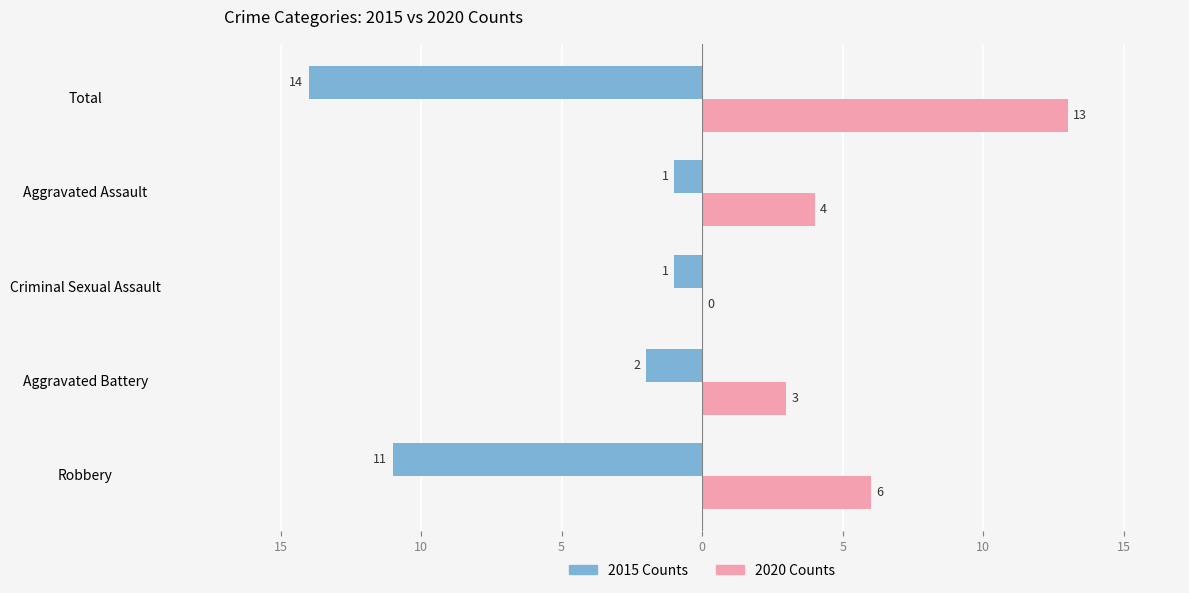

What are all the series names shown in the legend?

2015 Counts, 2020 Counts